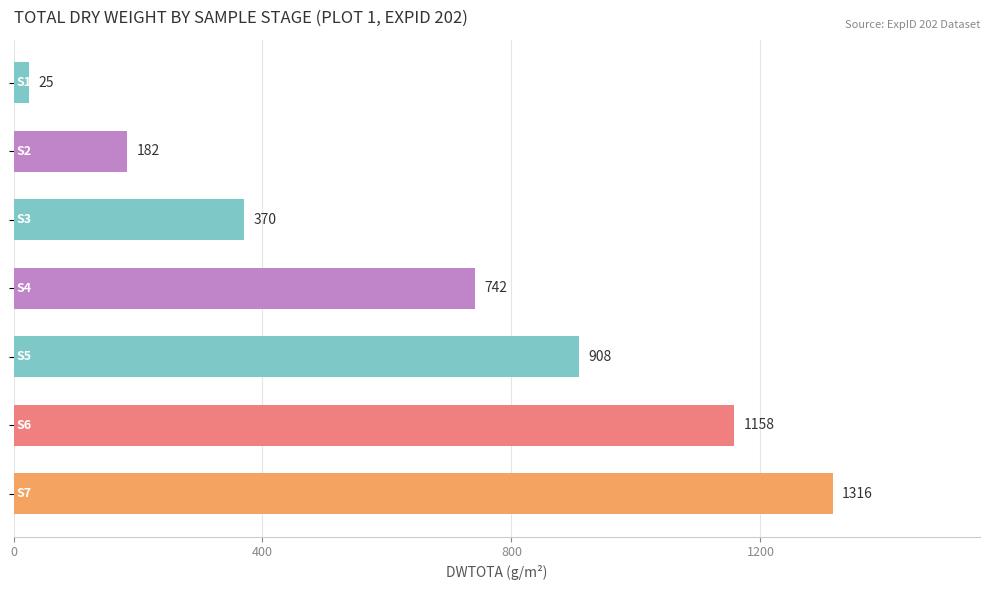

What is the minimum value shown in the chart?

25.3